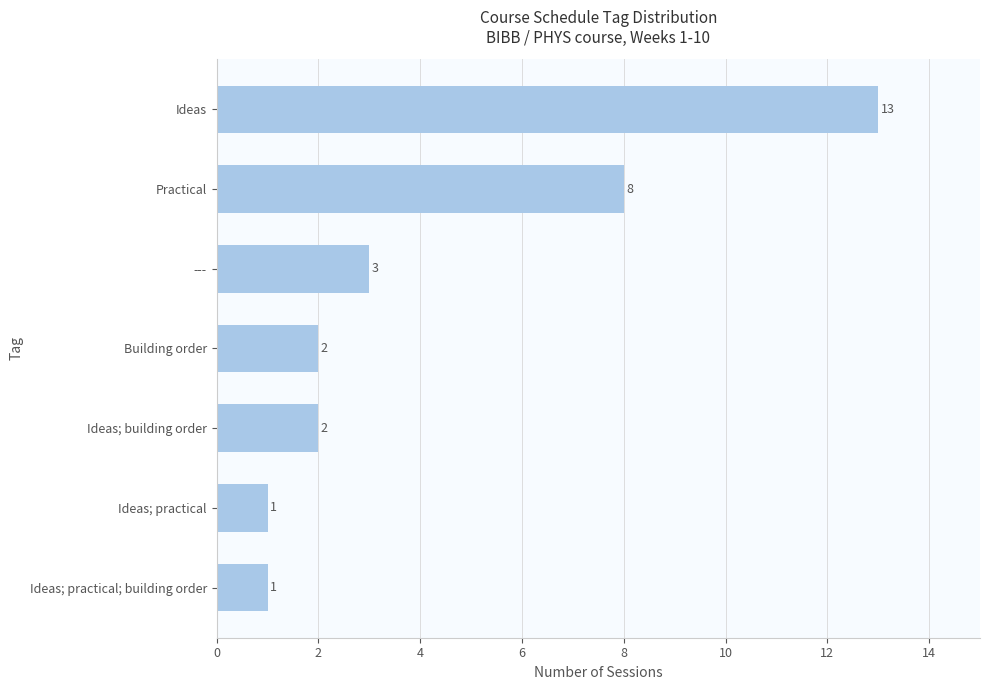

What is the change in value from --- to Practical?

+5